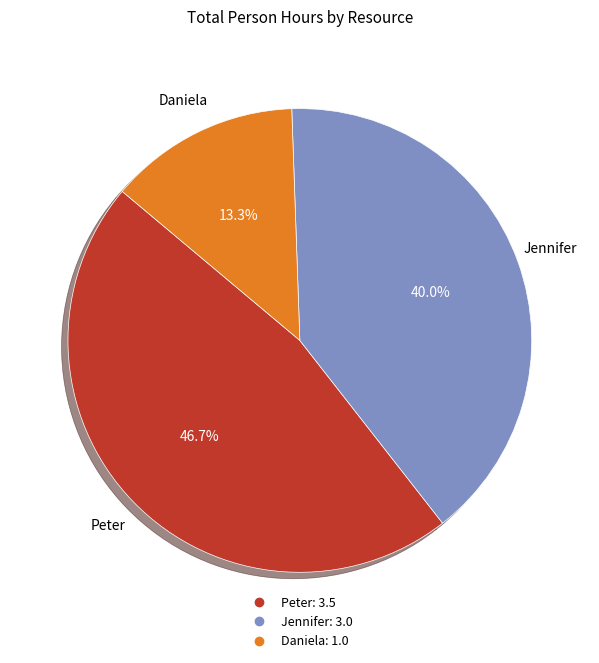

Is there a majority slice in this chart?

No